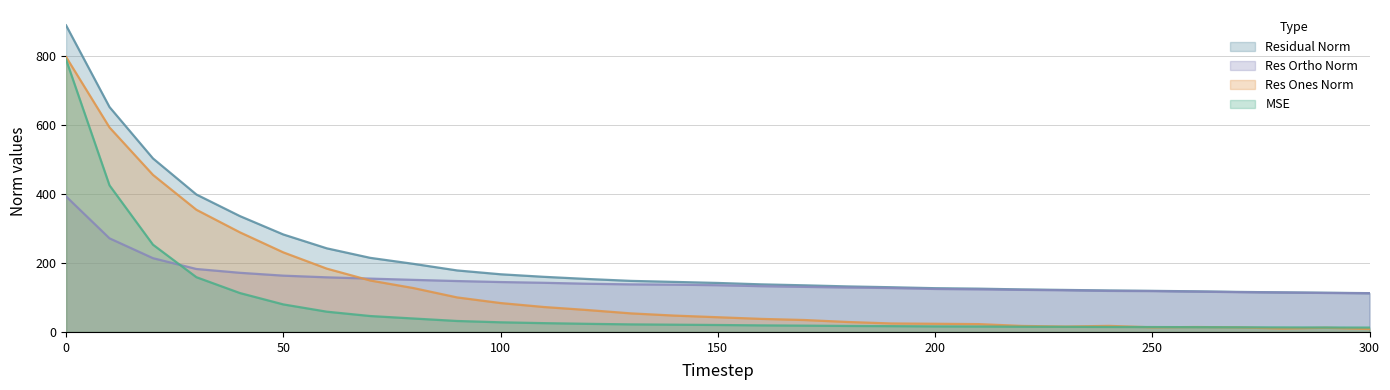

Which category has the lowest value in the res_ones_norm series?

300